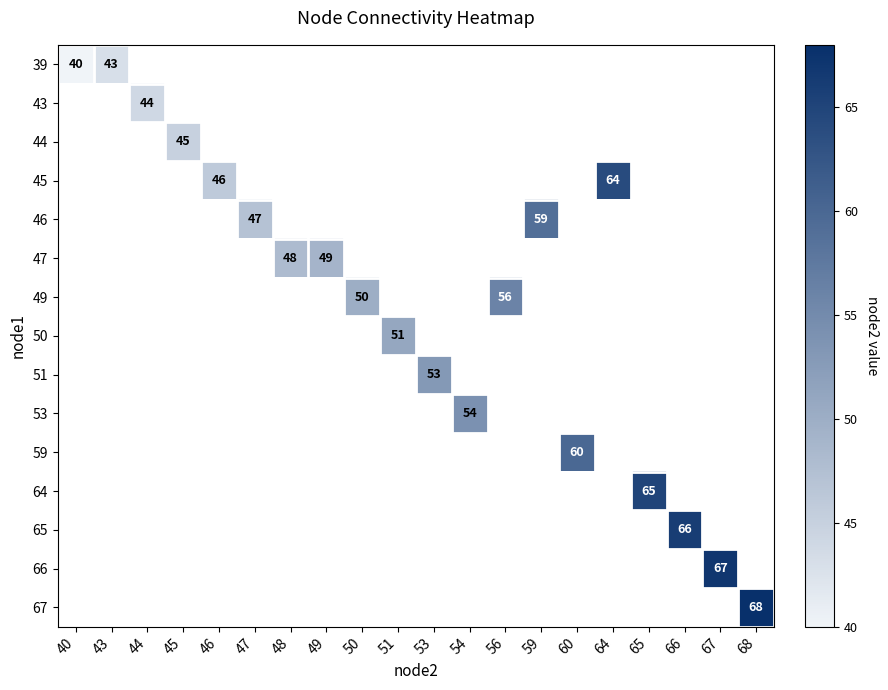

At which category does the chart reach its peak across all series?

68